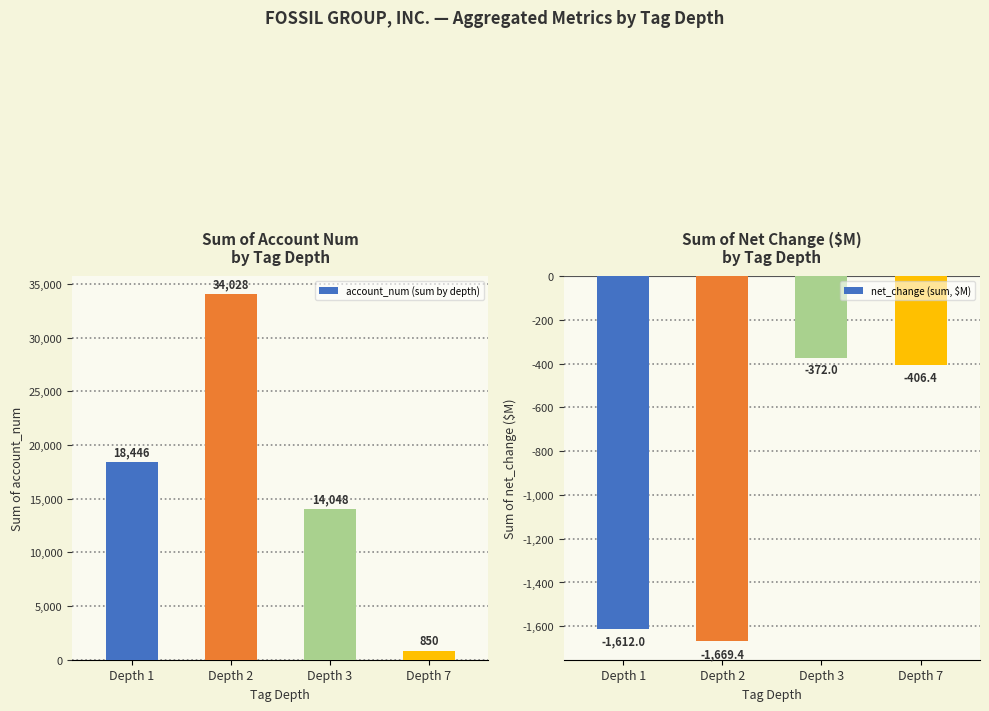

Does the chart contain any negative values?

Yes